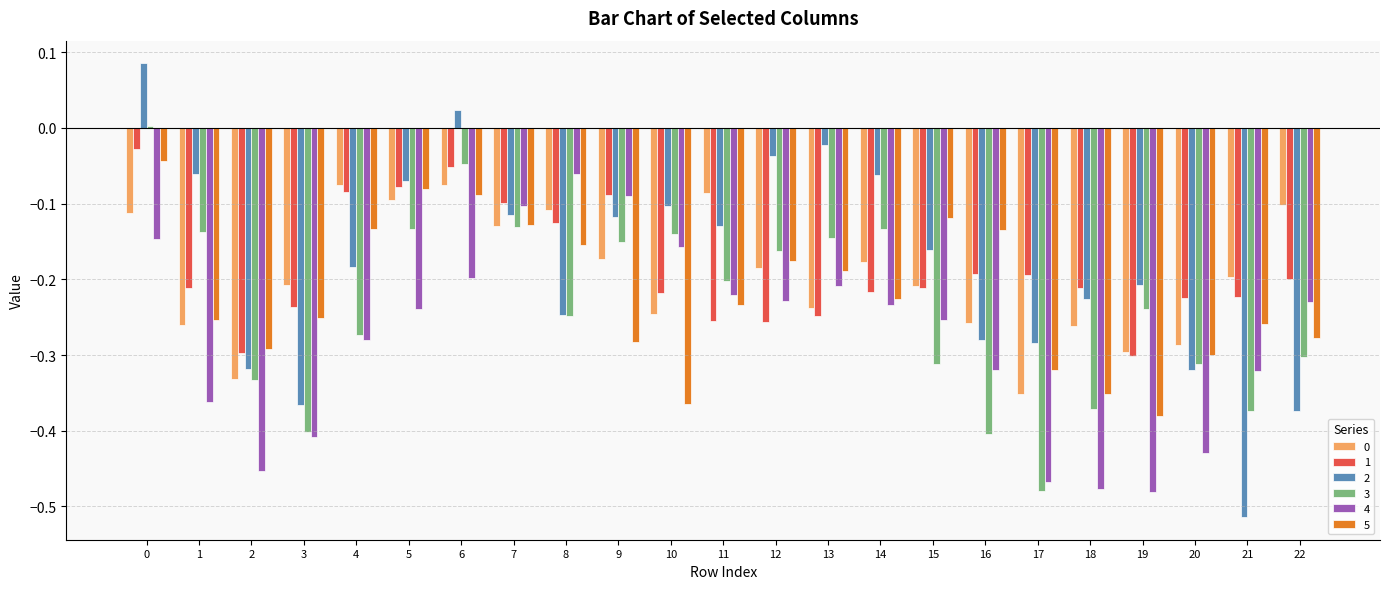

What is the difference between the maximum and minimum values in the 1 series?

0.3